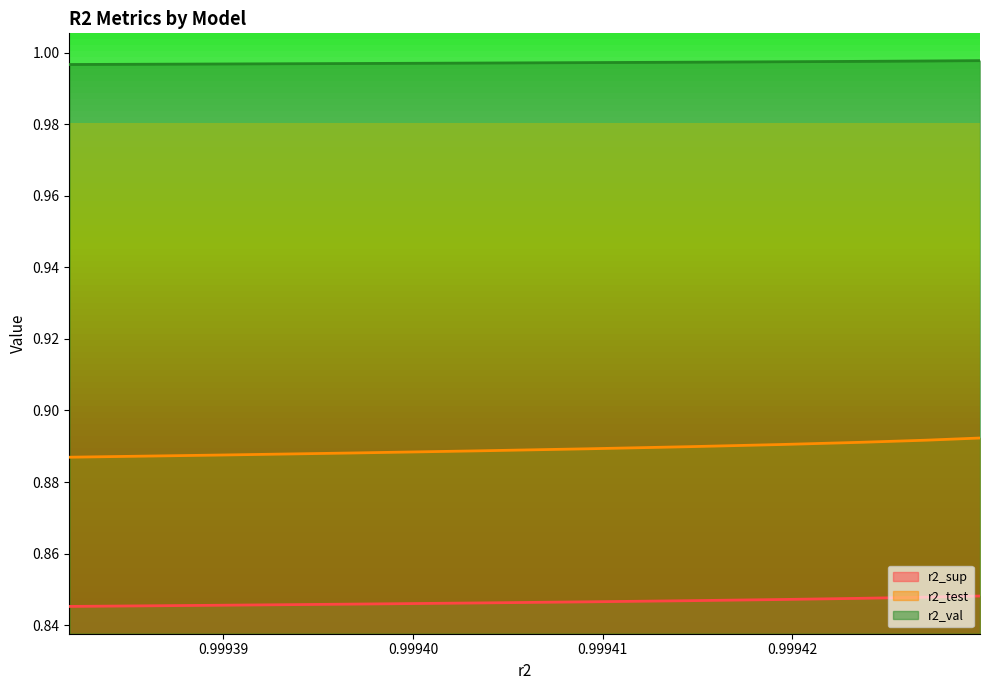

What is the highest value of the r2_val series?

1.0